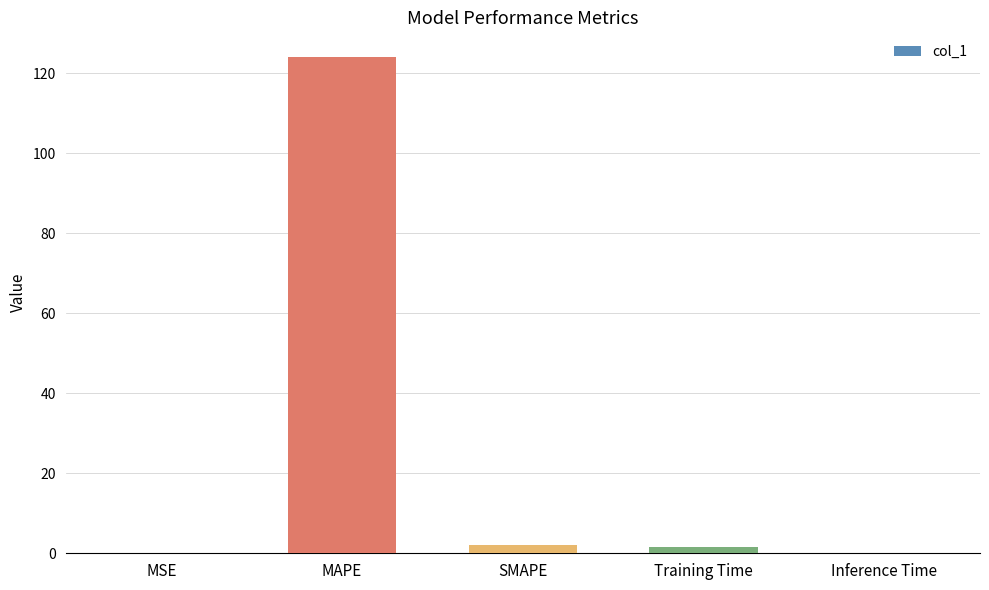

What is the greatest value displayed?

124.0